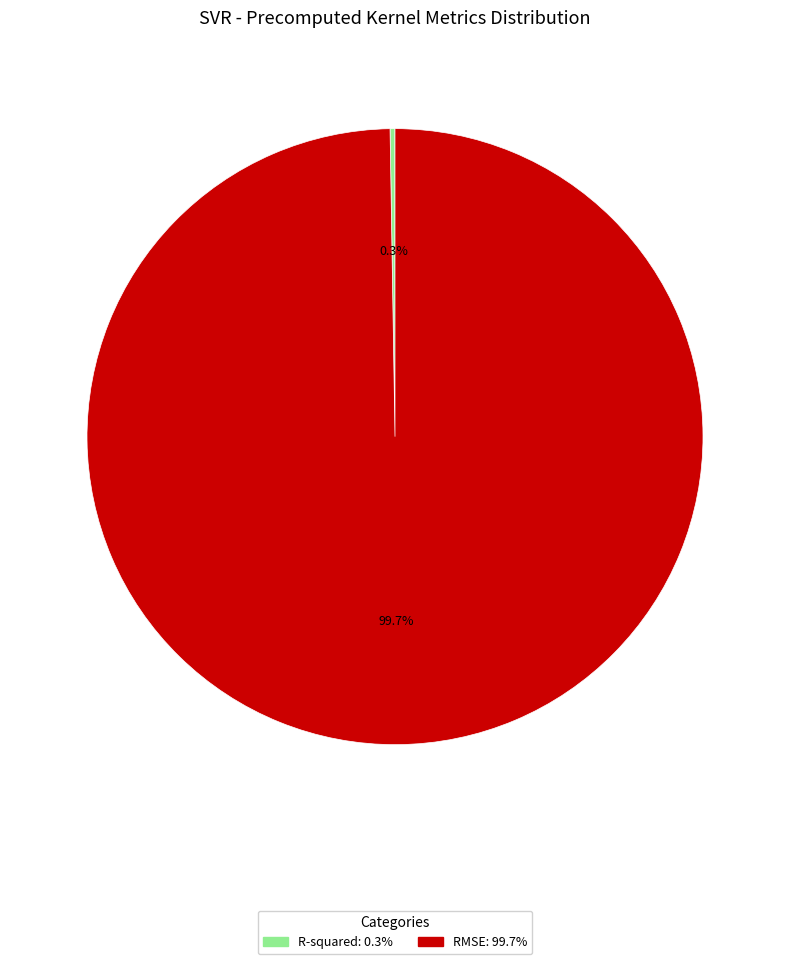

Is it true that RMSE is 87% of the pie?

False